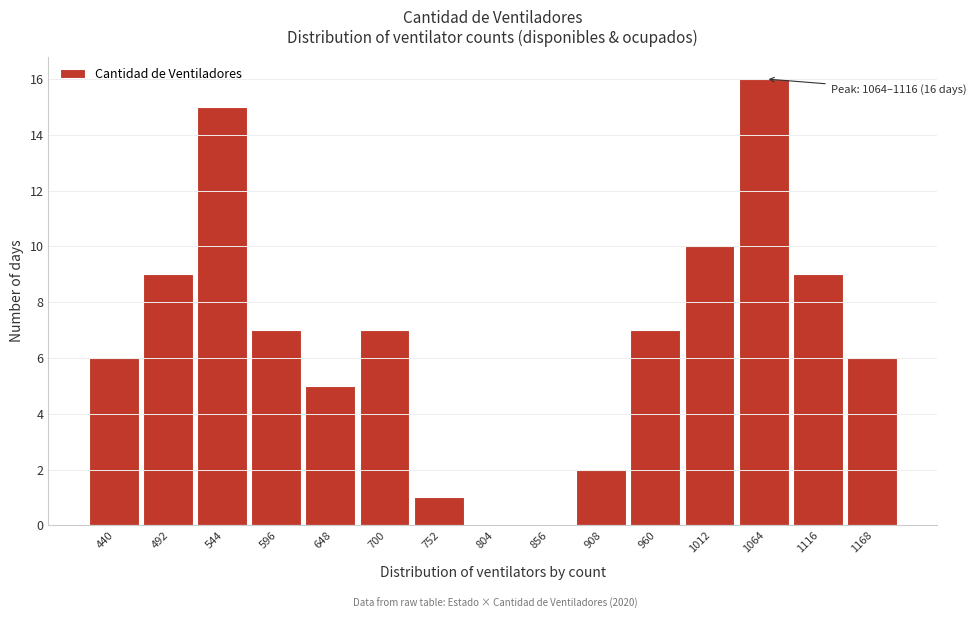

Reading left to right, extract all data points from this chart.

440=6	492=9	544=15	596=7	648=5	700=7	752=1	804=0	856=0	908=2	960=7	1012=10	1064=16	1116=9	1168=6